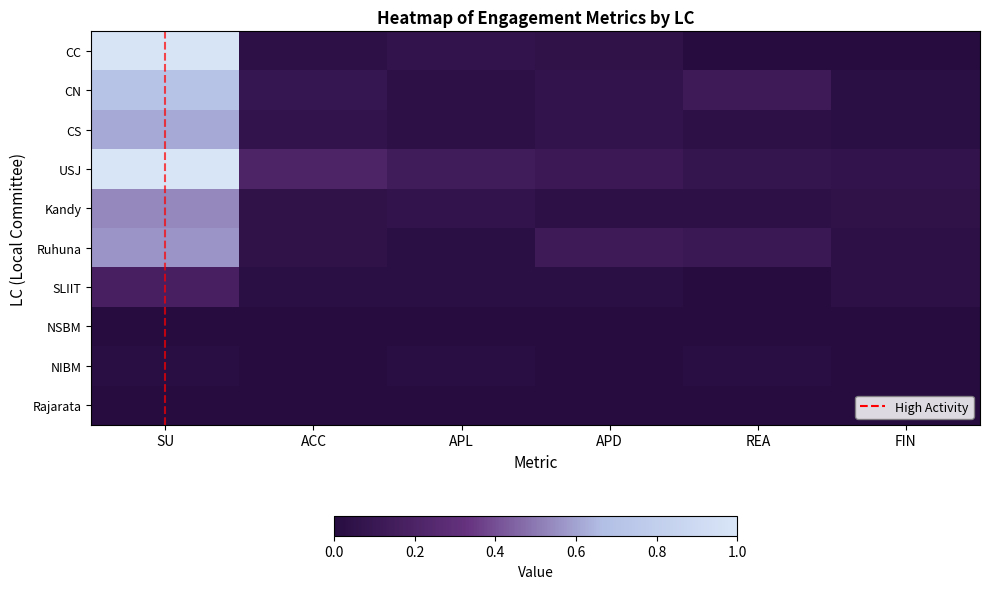

At how many categories does at least one series exceed 0?

6